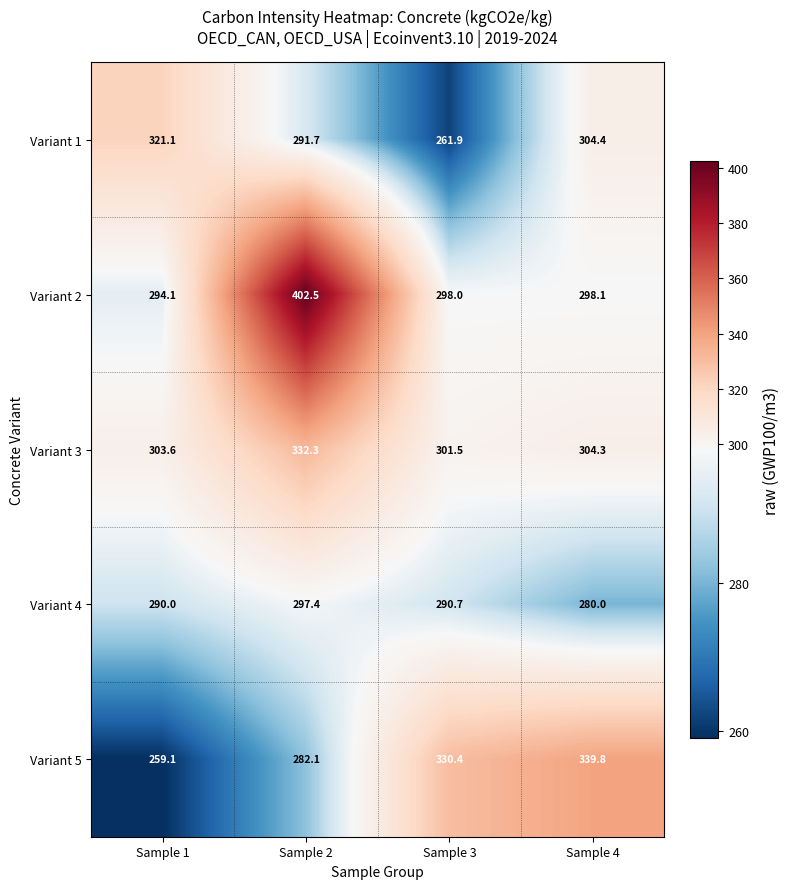

At which category does the chart reach its minimum across all series?

Sample 1